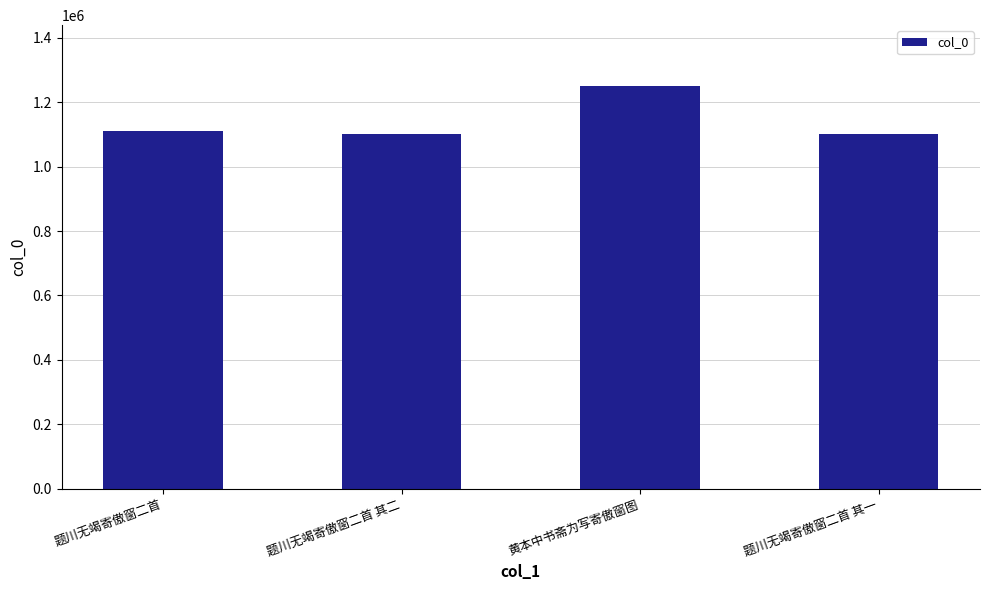

What is the smallest value displayed?

1101903